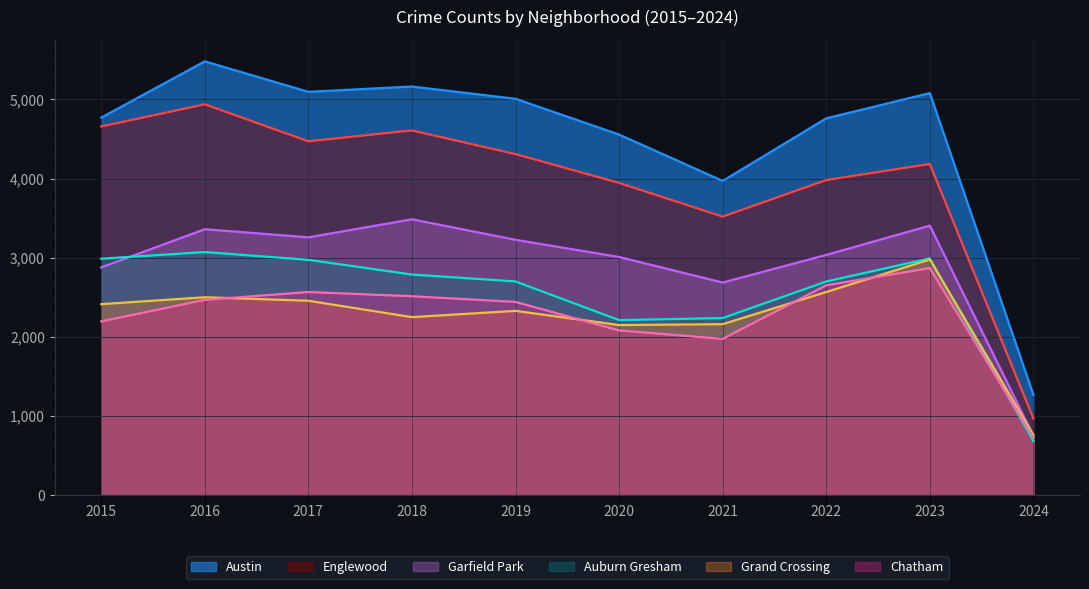

Reading left to right, list all the values displayed in this chart.

Austin: 2015=4770	2016=5481	2017=5096	2018=5163	2019=5008	2020=4556	2021=3970	2022=4761	2023=5080	2024=1268
Auburn Gresham: 2015=2987	2016=3071	2017=2973	2018=2787	2019=2700	2020=2211	2021=2237	2022=2699	2023=2991	2024=683
Englewood: 2015=4658	2016=4938	2017=4471	2018=4608	2019=4309	2020=3945	2021=3519	2022=3981	2023=4184	2024=968
Garfield Park: 2015=2877	2016=3360	2017=3257	2018=3485	2019=3226	2020=3009	2021=2686	2022=3035	2023=3405	2024=750
Grand Crossing: 2015=2413	2016=2500	2017=2456	2018=2249	2019=2328	2020=2149	2021=2160	2022=2566	2023=2977	2024=760
Chatham: 2015=2195	2016=2467	2017=2566	2018=2513	2019=2441	2020=2081	2021=1974	2022=2651	2023=2868	2024=725